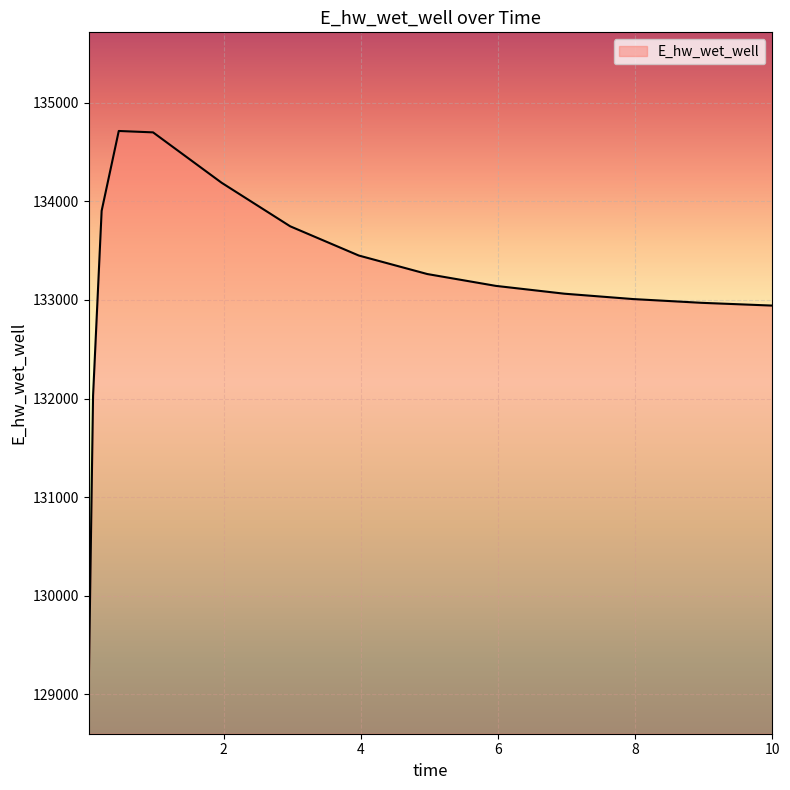

What is the difference between the maximum and minimum values?

5610.5